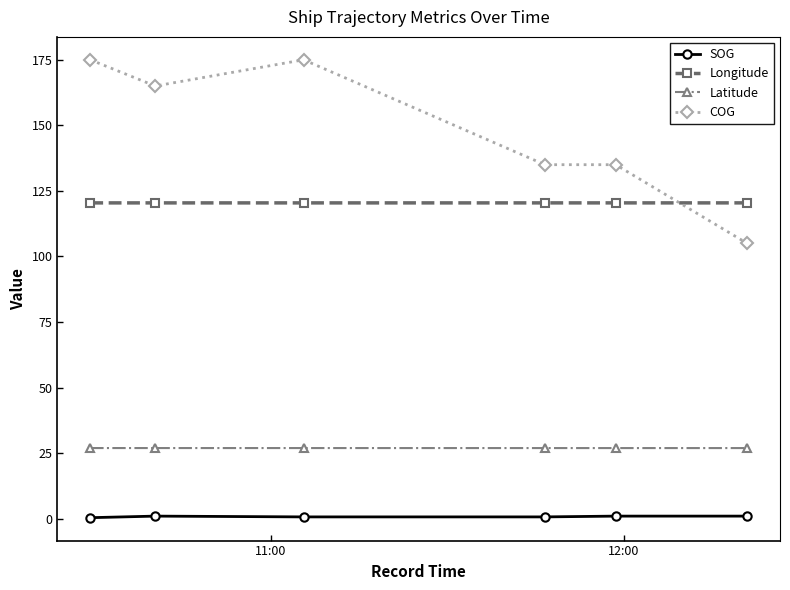

List the series in order of their peak value, highest first.

COG, Longitude, Latitude, SOG